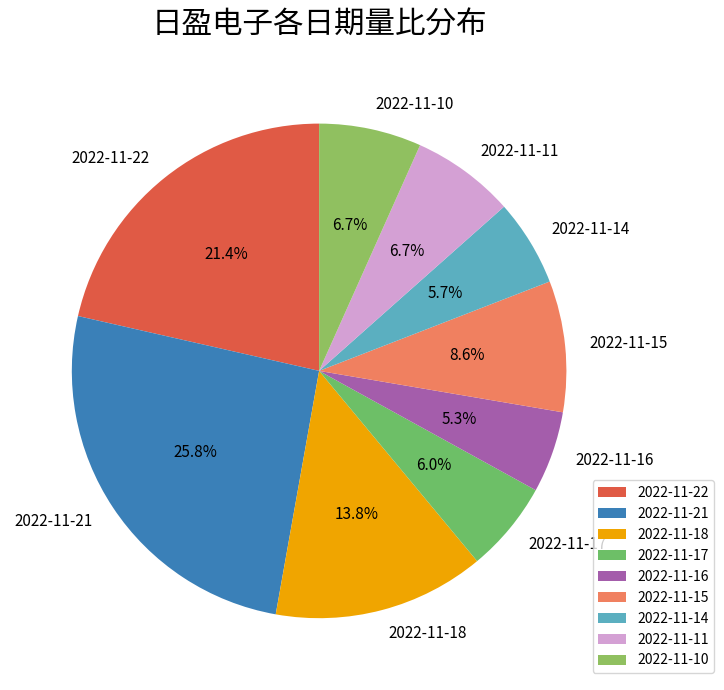

The 2022-11-15 slice represents 9% of the pie. True or false?

True